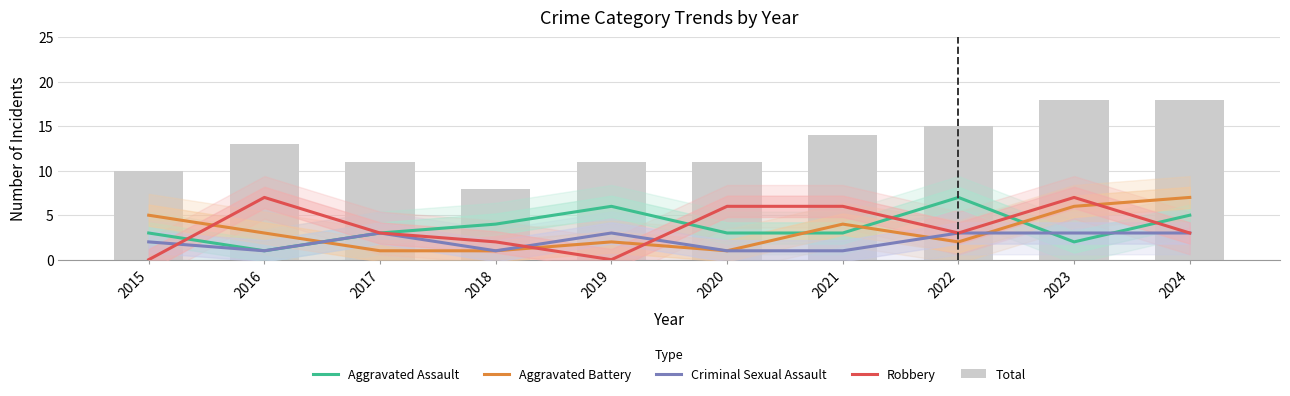

Rank the categories by Aggravated Assault value from lowest to highest.

2016, 2023, 2015, 2017, 2020, 2021, 2018, 2024, 2019, 2022